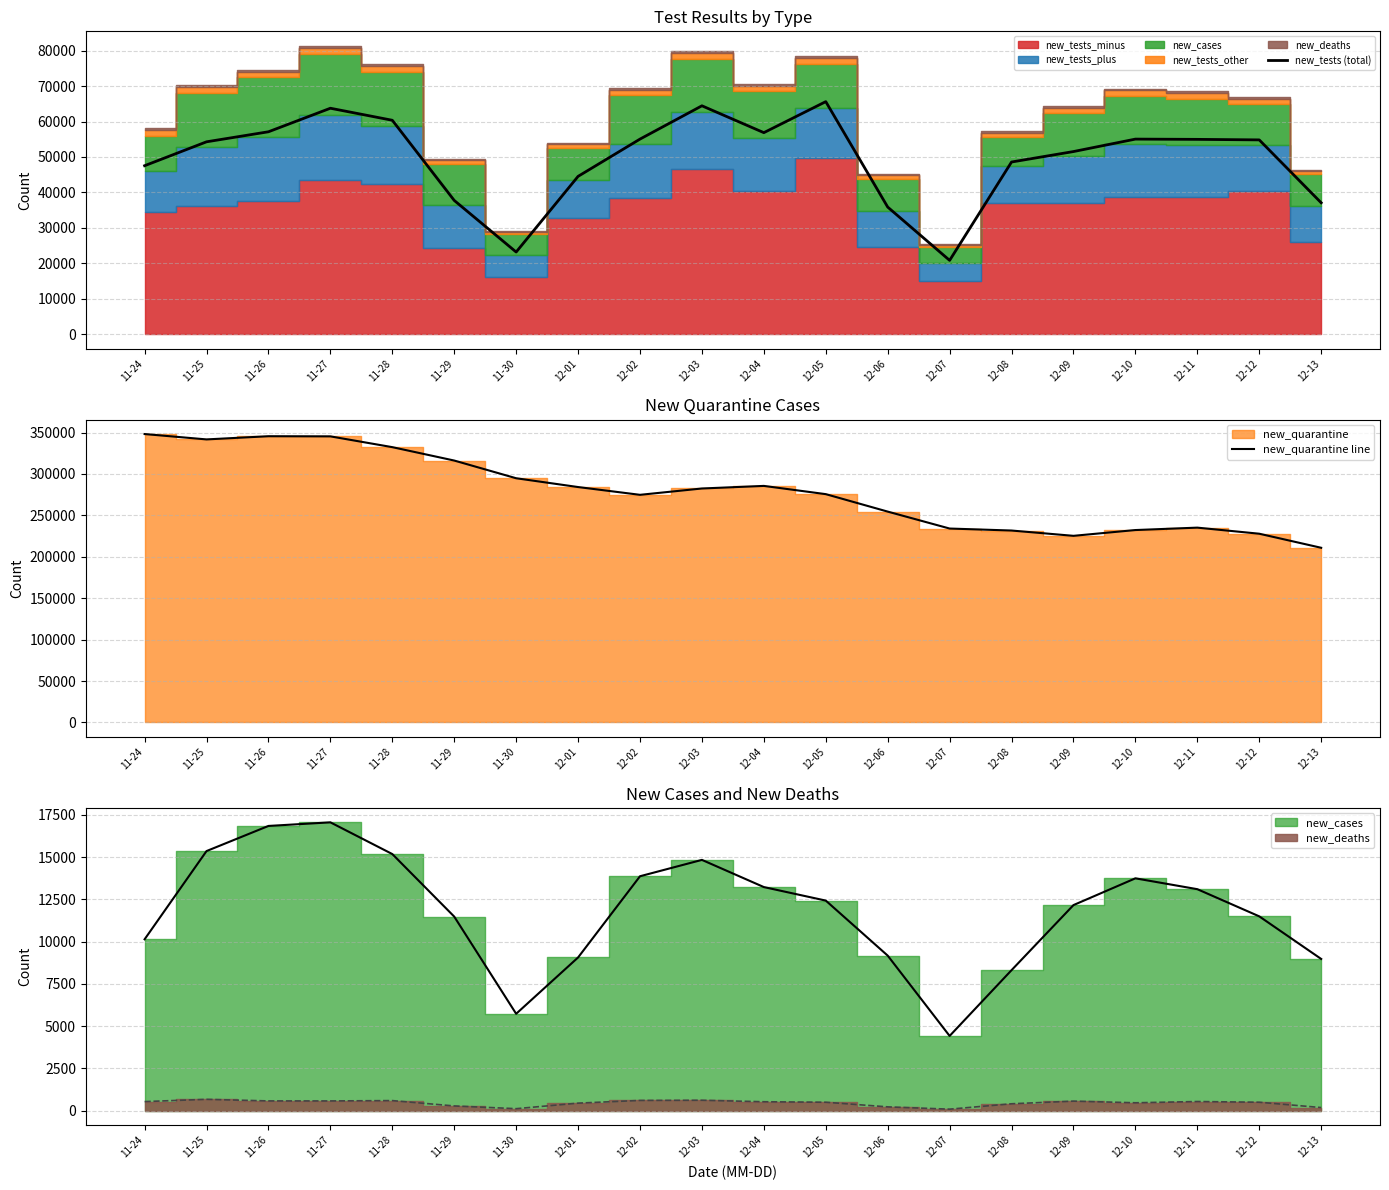

The value of new_quarantine line at 12-06 is 414285. True or false?

False